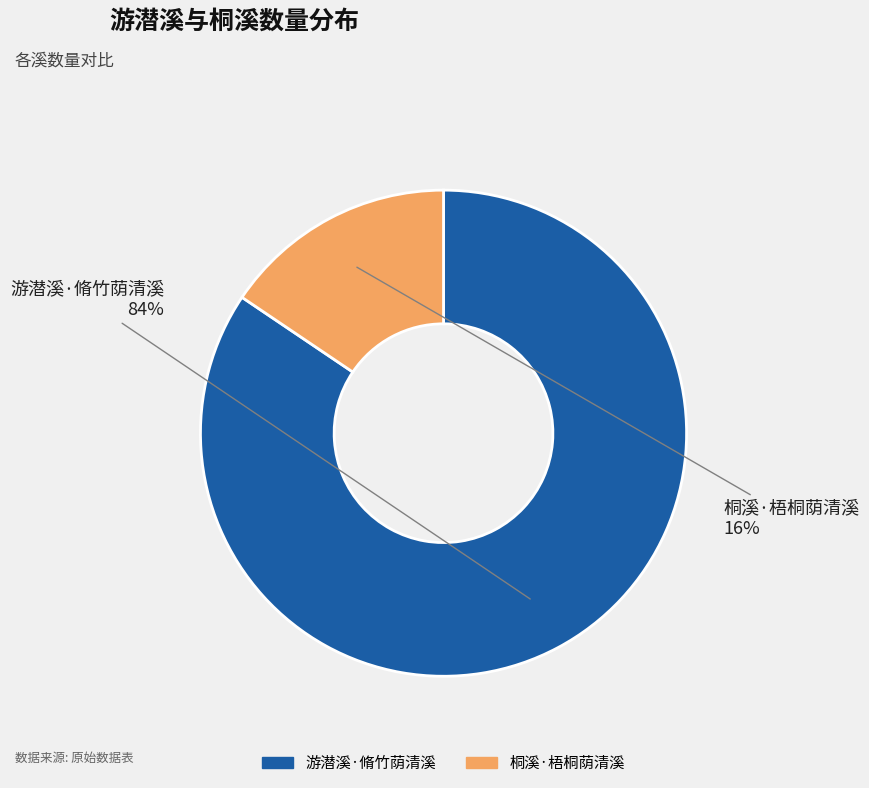

Which category accounts for the majority?

游潜溪·脩竹荫清溪